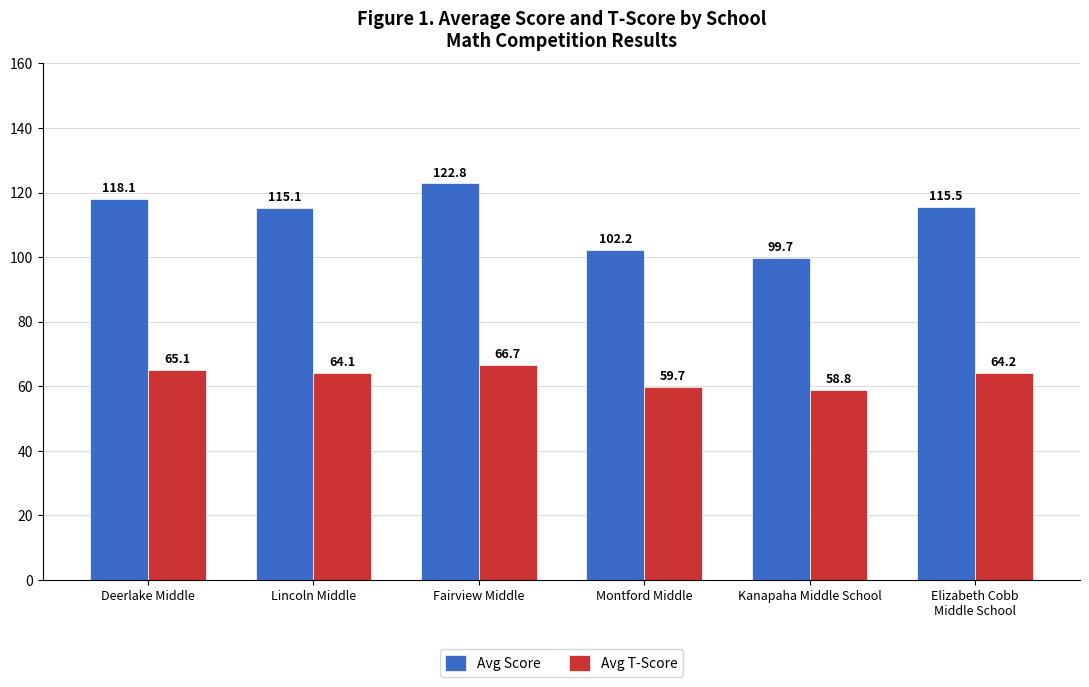

Is it true that Avg T-Score equals 65.1 at Deerlake Middle?

True